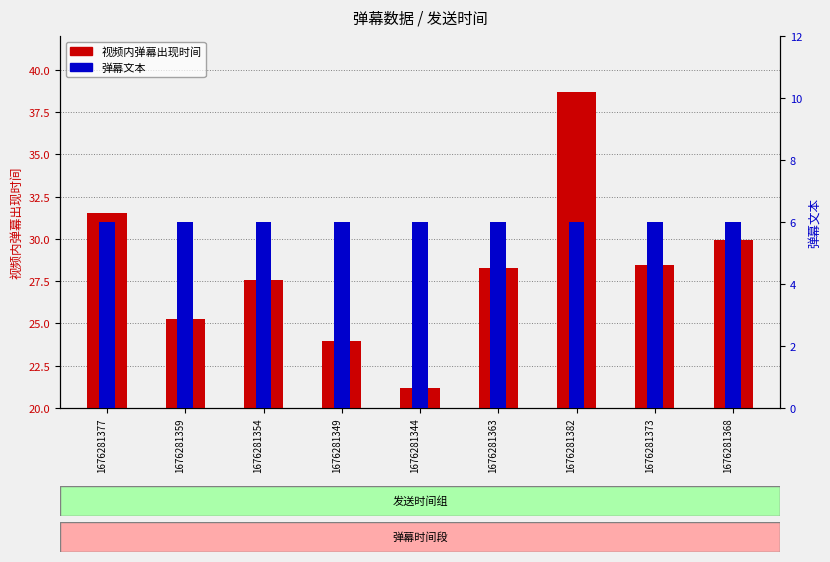

At which category is the sum across all series the highest?

1676281382